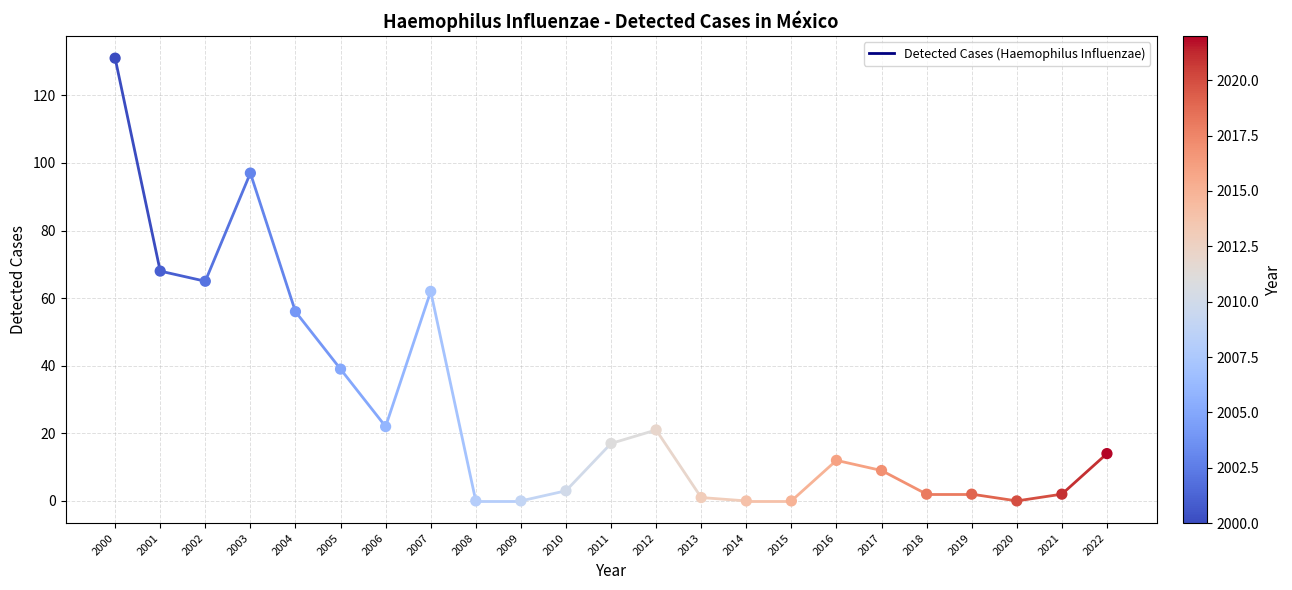

What is the change in value from 2004 to 2013?

-55